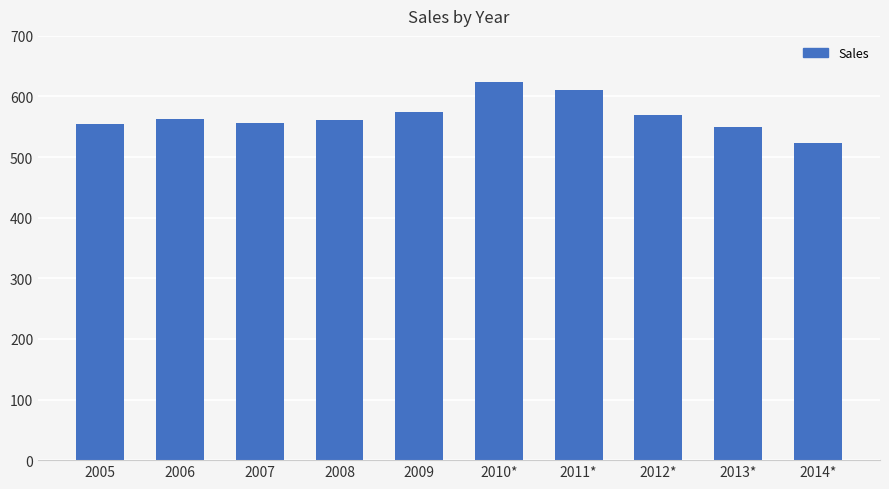

What is the label of the 6th bar from the left?

2010*